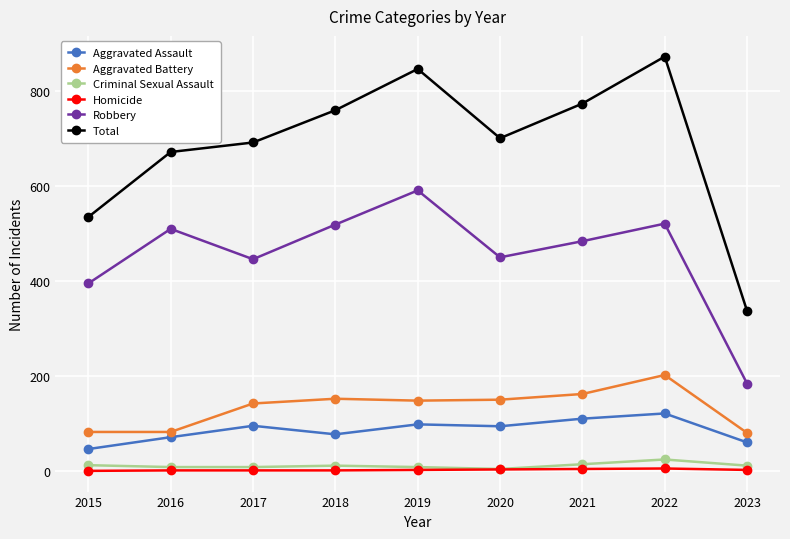

Is it true that Robbery equals 217 at 2017?

False